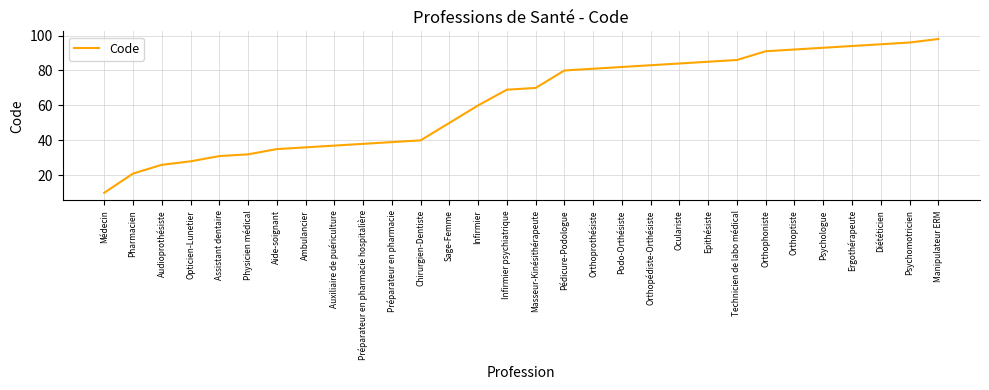

What is the difference between the values at Psychomotricien and Ambulancier?

60